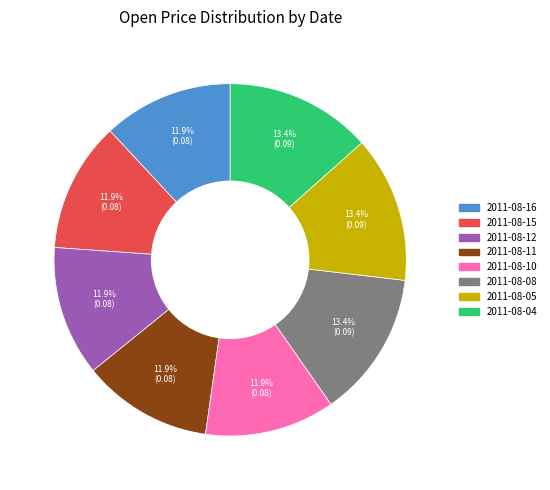

Is 2011-08-10 the majority of the pie?

No